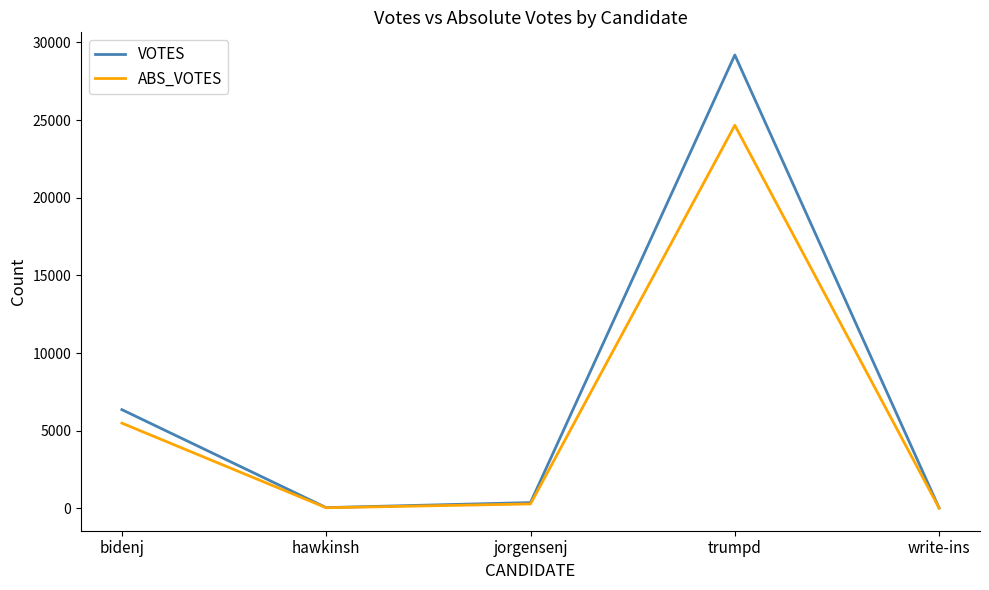

What is the maximum value for ABS_VOTES?

24660